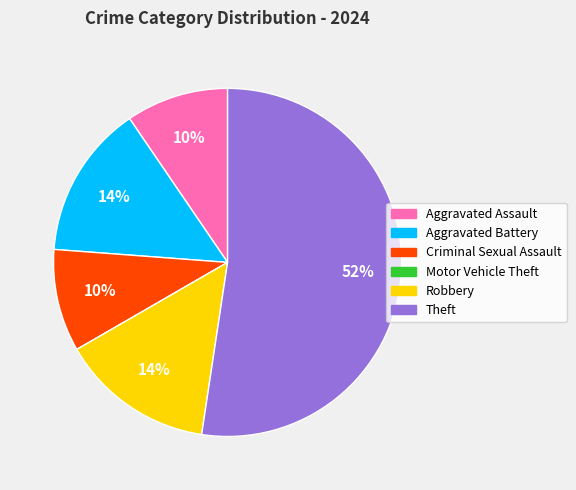

Is the sum of Robbery and Aggravated Battery greater than half?

No